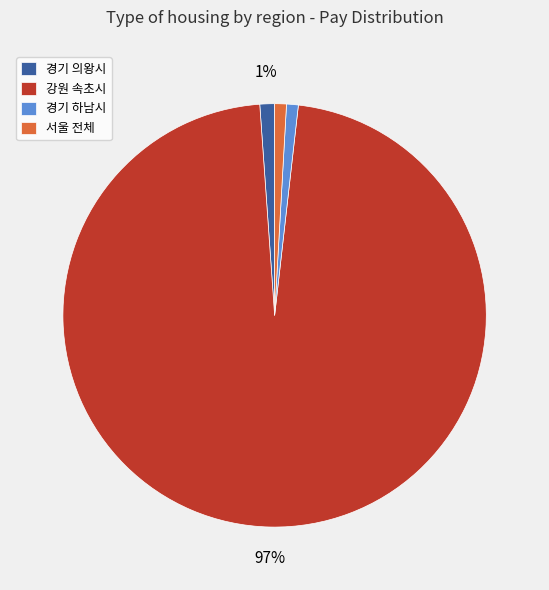

To the nearest percent, what is the difference between the 경기 하남시 and 강원 속초시 slice percentages?

96%